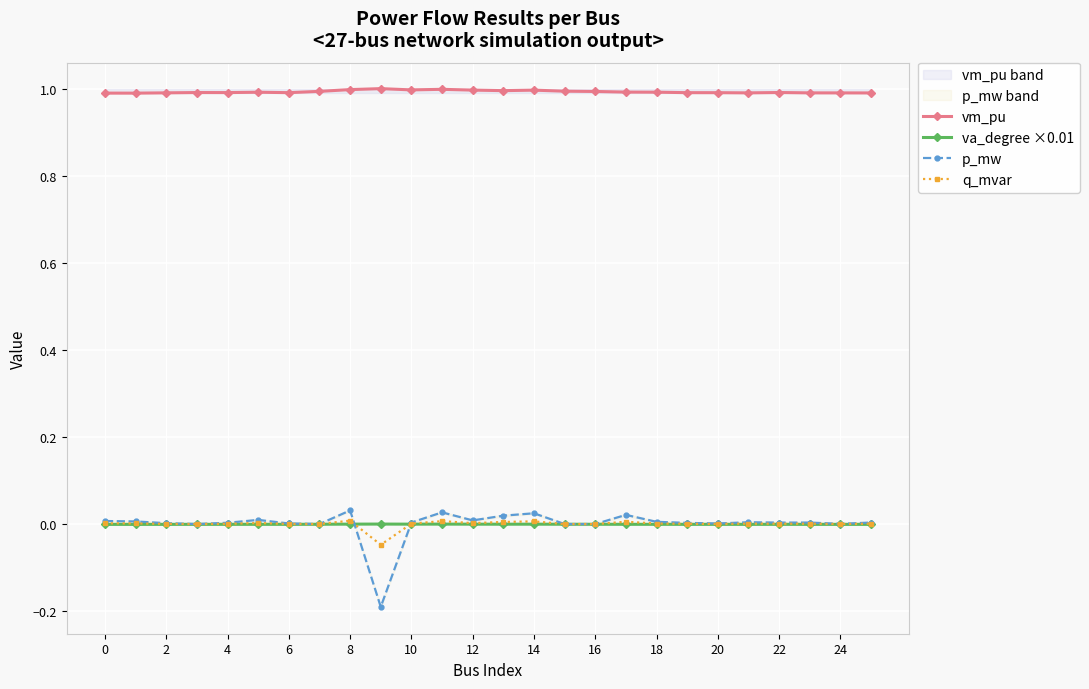

The value of q_mvar at 18 is 0.0. True or false?

True